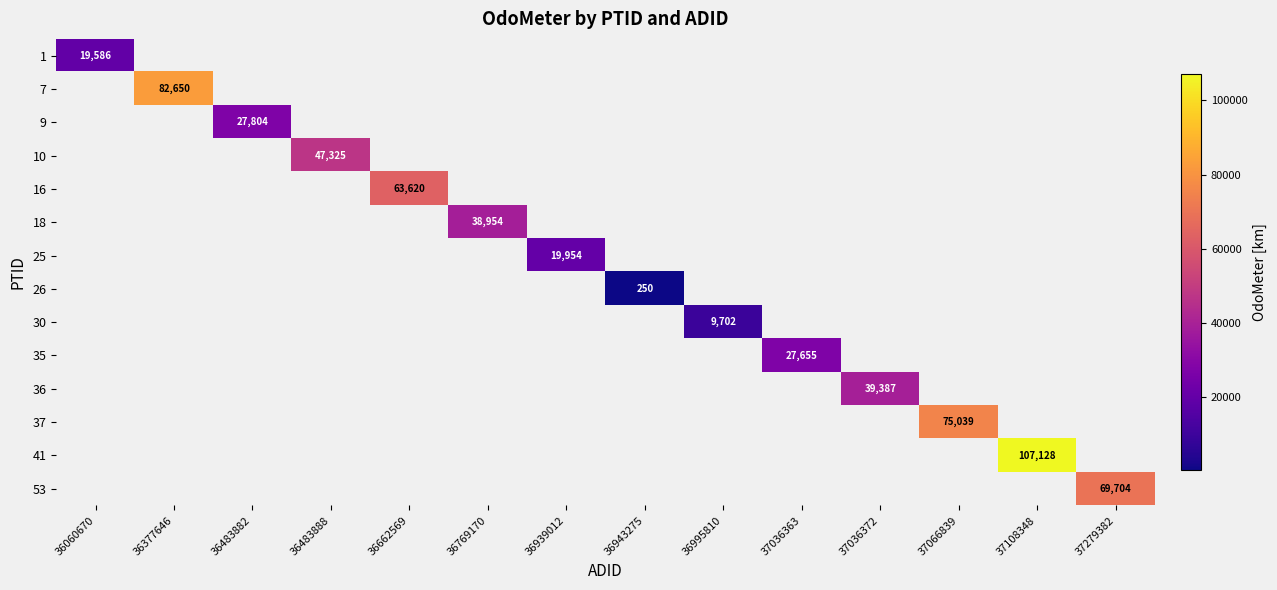

Is it true that 18 equals 38954 at 36769170?

True